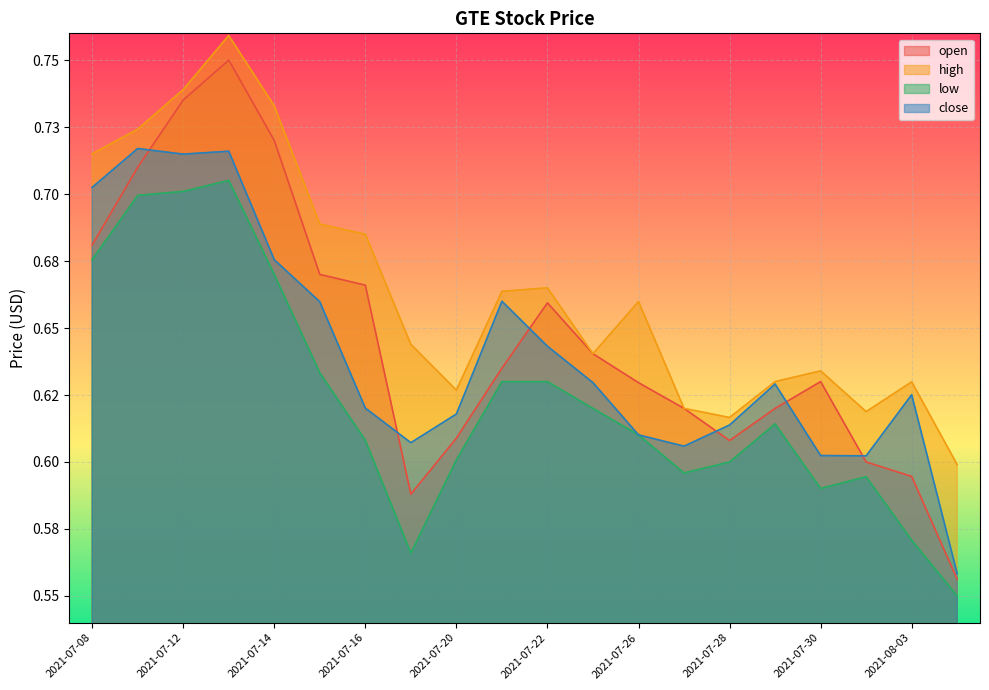

List the series in order of their peak value, lowest first.

low, close, open, high